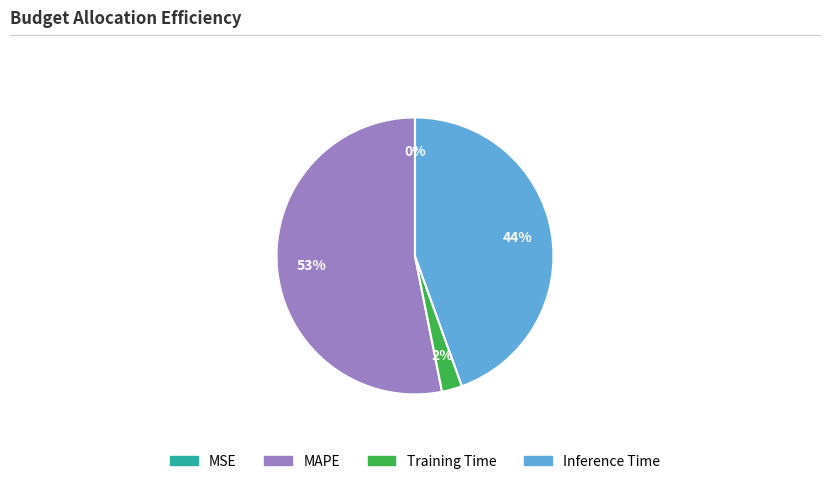

Is it true that MAPE is 40% of the pie?

False